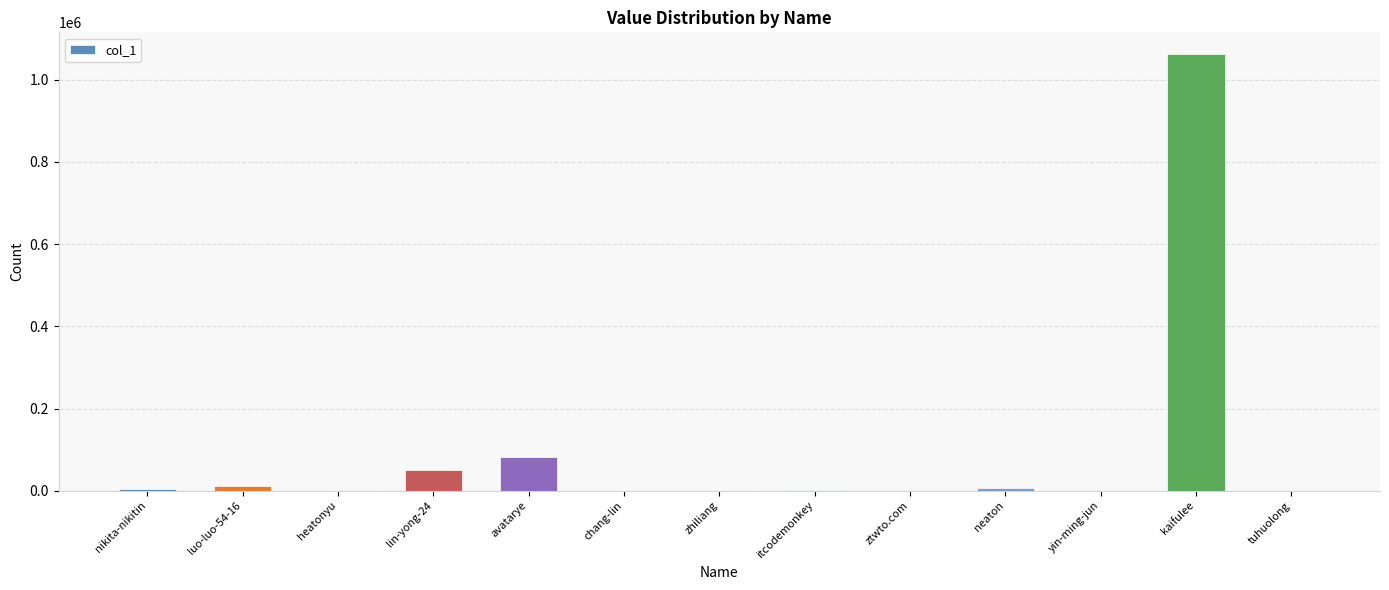

The chart shows a value of 519 at itcodemonkey. True or false?

True